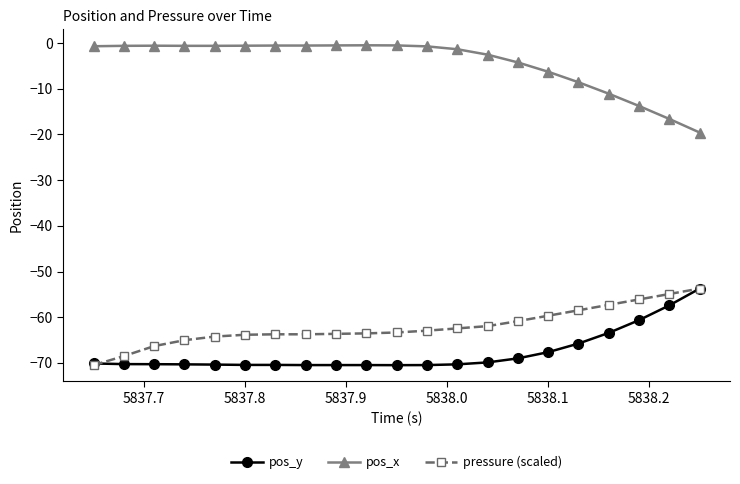

What is the difference between the second highest and second lowest values in the pressure (scaled) series?

13.6